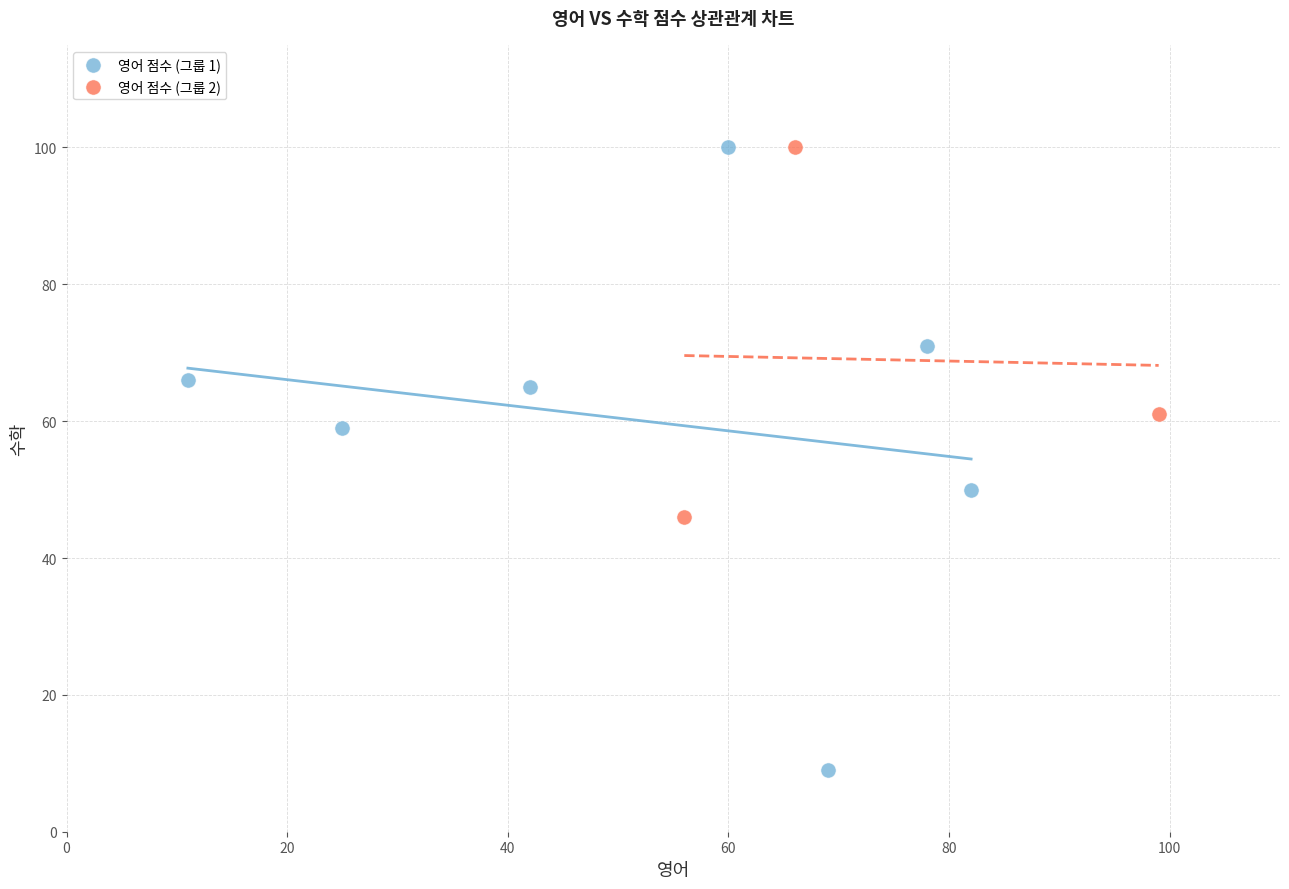

Which series reaches the minimum Y coordinate?

영어 점수 (그룹 1)